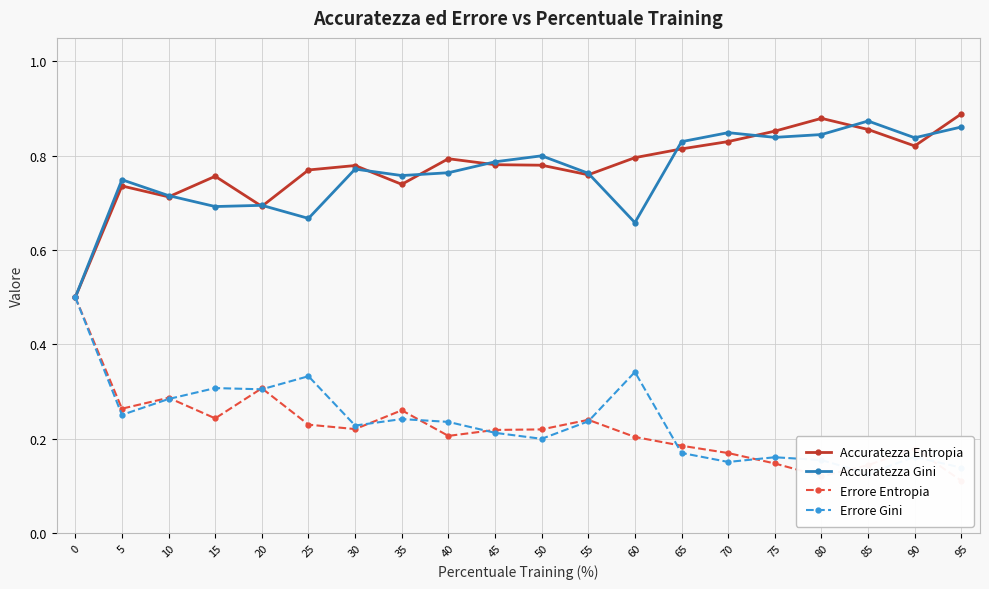

True or false: Accuratezza Gini has more than 2 points higher than both neighbors.

True